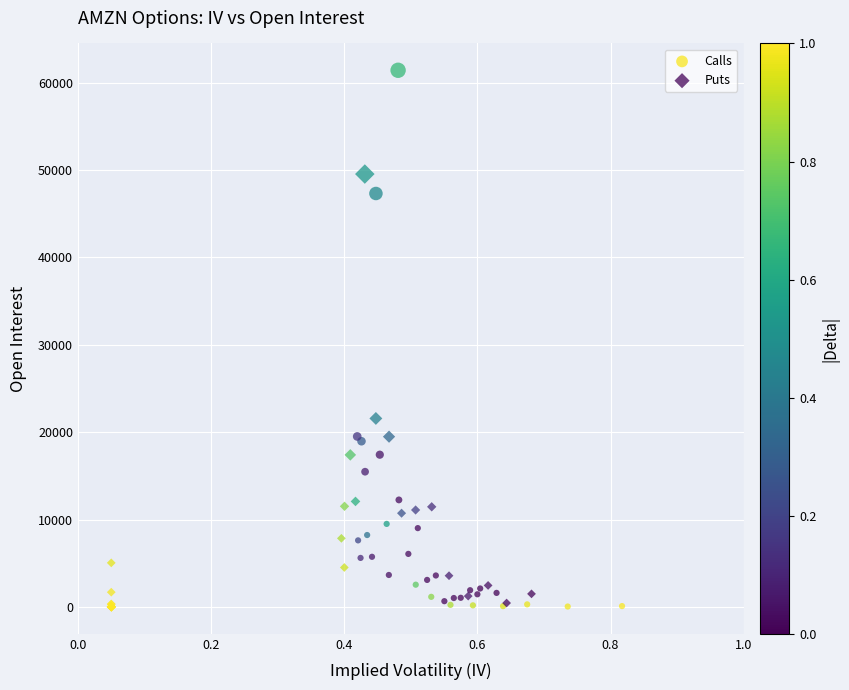

Which series reaches the maximum Y coordinate?

Calls